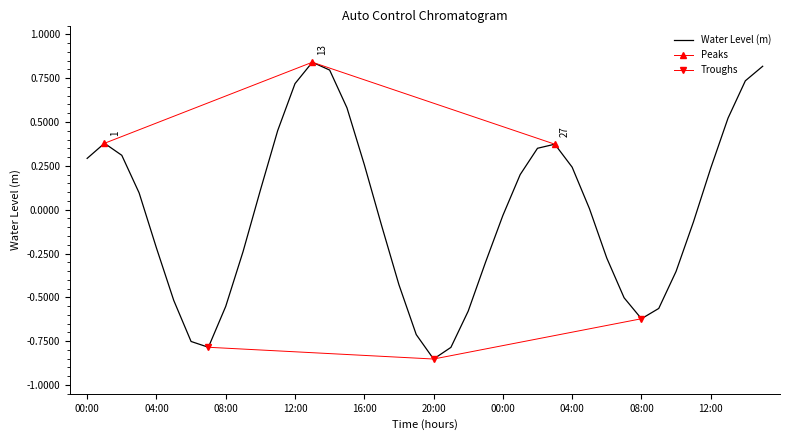

Rank the categories by value from lowest to highest.

2023-04-27 20:00, 2023-04-27 21:00, 2023-04-27 07:00, 2023-04-27 06:00, 2023-04-27 19:00, 2023-04-28 08:00, 2023-04-27 22:00, 2023-04-28 09:00, 2023-04-27 08:00, 2023-04-27 05:00, 2023-04-28 07:00, 2023-04-27 18:00, 2023-04-28 10:00, 2023-04-27 23:00, 2023-04-28 06:00, 2023-04-27 09:00, 2023-04-27 04:00, 2023-04-27 17:00, 2023-04-28 11:00, 2023-04-28 00:00, 2023-04-28 05:00, 2023-04-27 03:00, 2023-04-27 10:00, 2023-04-28 01:00, 2023-04-28 12:00, 2023-04-28 04:00, 2023-04-27 16:00, 2023-04-27 00:00, 2023-04-27 02:00, 2023-04-28 02:00, 2023-04-28 03:00, 2023-04-27 01:00, 2023-04-27 11:00, 2023-04-28 13:00, 2023-04-27 15:00, 2023-04-27 12:00, 2023-04-28 14:00, 2023-04-27 14:00, 2023-04-28 15:00, 2023-04-27 13:00